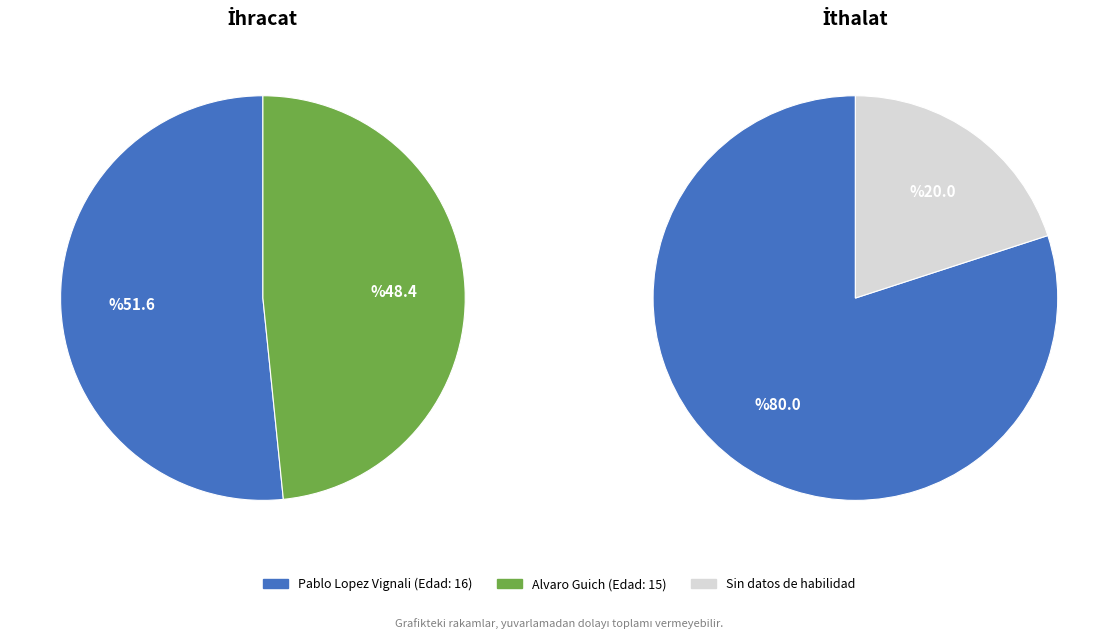

What is the majority slice?

Pablo Lopez Vignali